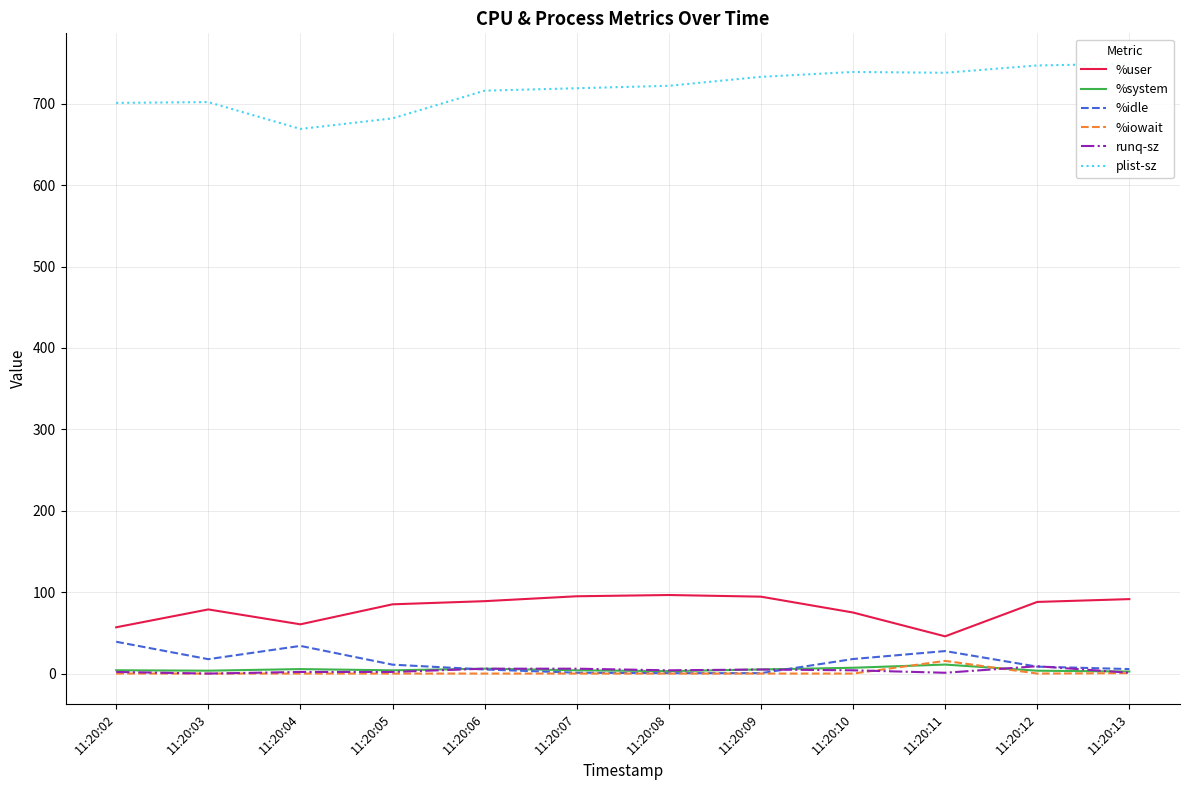

Which has a higher value, 11:20:11 or 11:20:13?

11:20:13